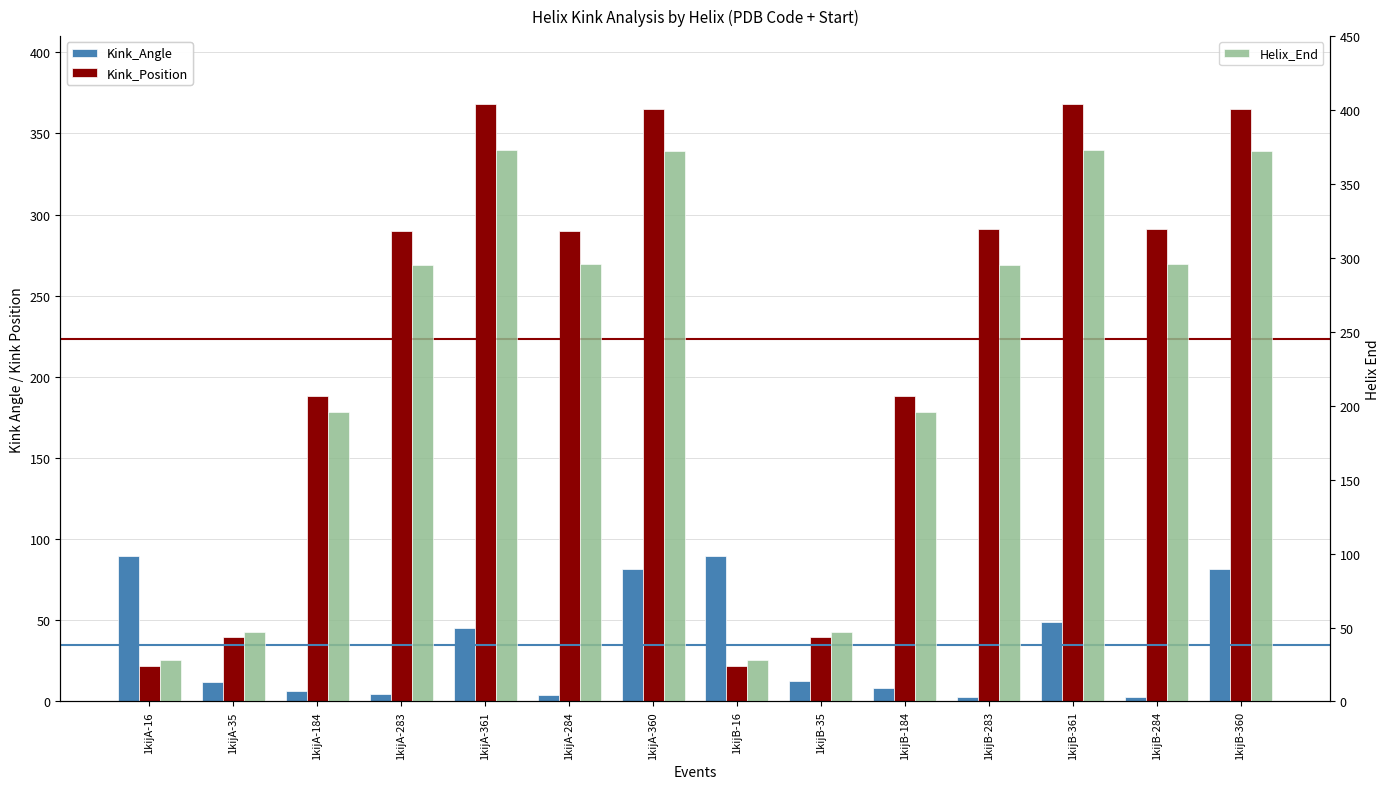

Which series has the largest total across all categories?

Helix_End